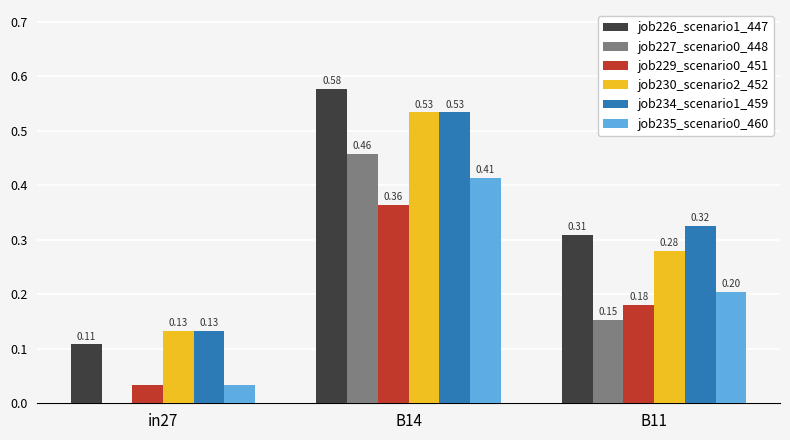

Which series has the largest total across all categories?

job226_scenario1_447